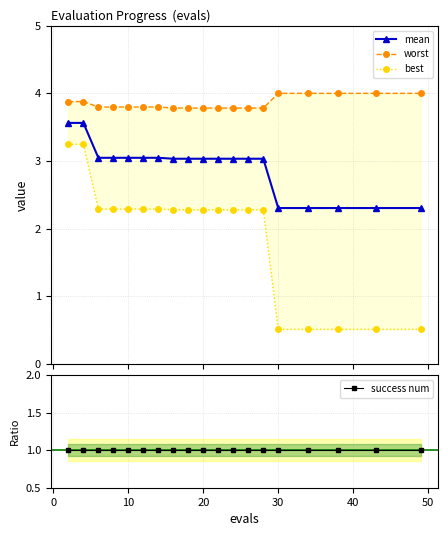

What are all the series names shown in the legend?

mean, worst, best, success num